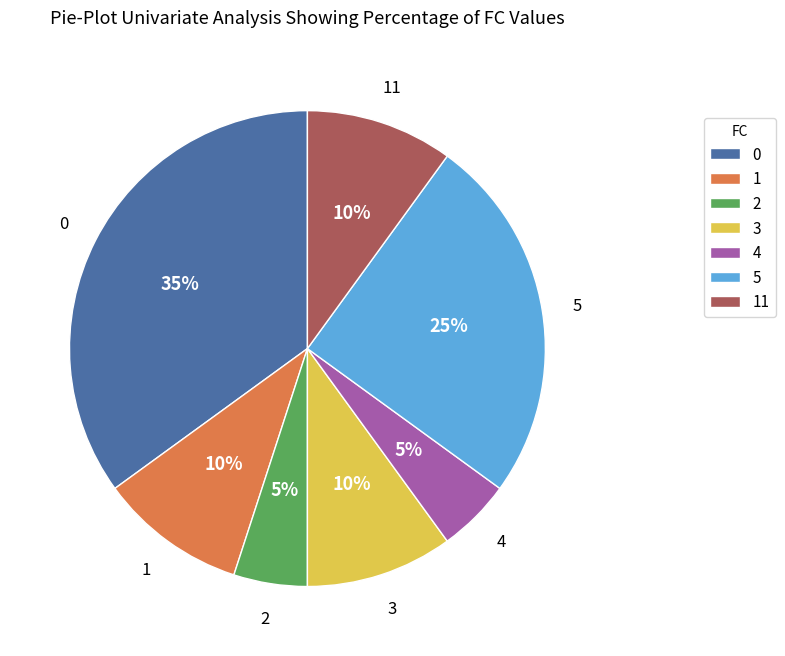

Does any single category account for the majority?

No